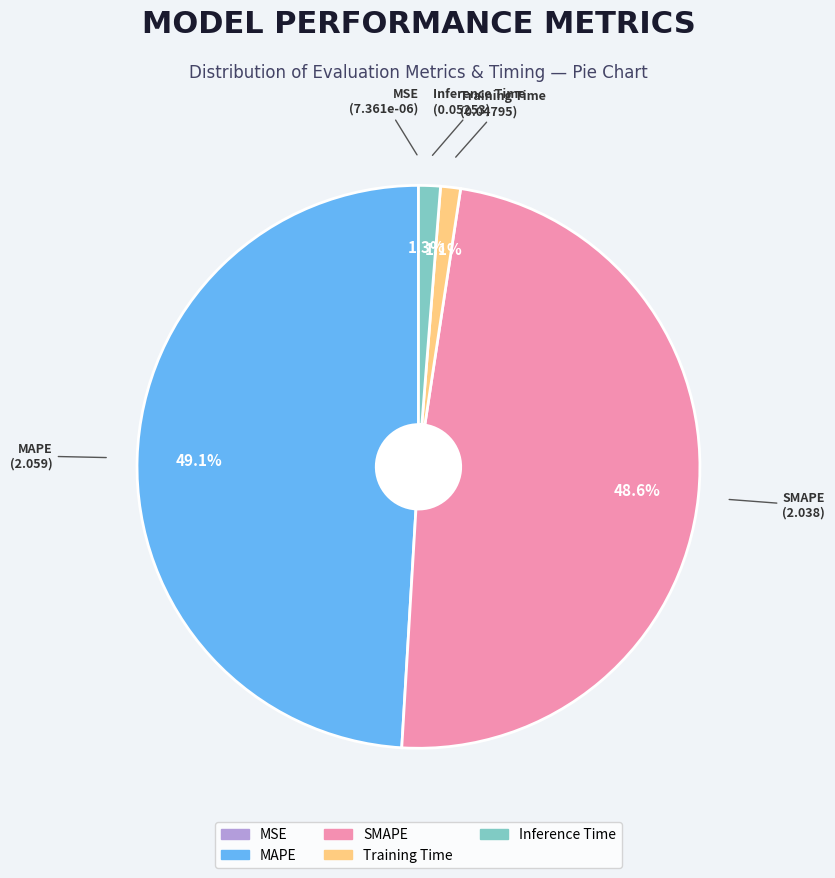

What percentage is the Training Time slice, to the nearest percent?

1%